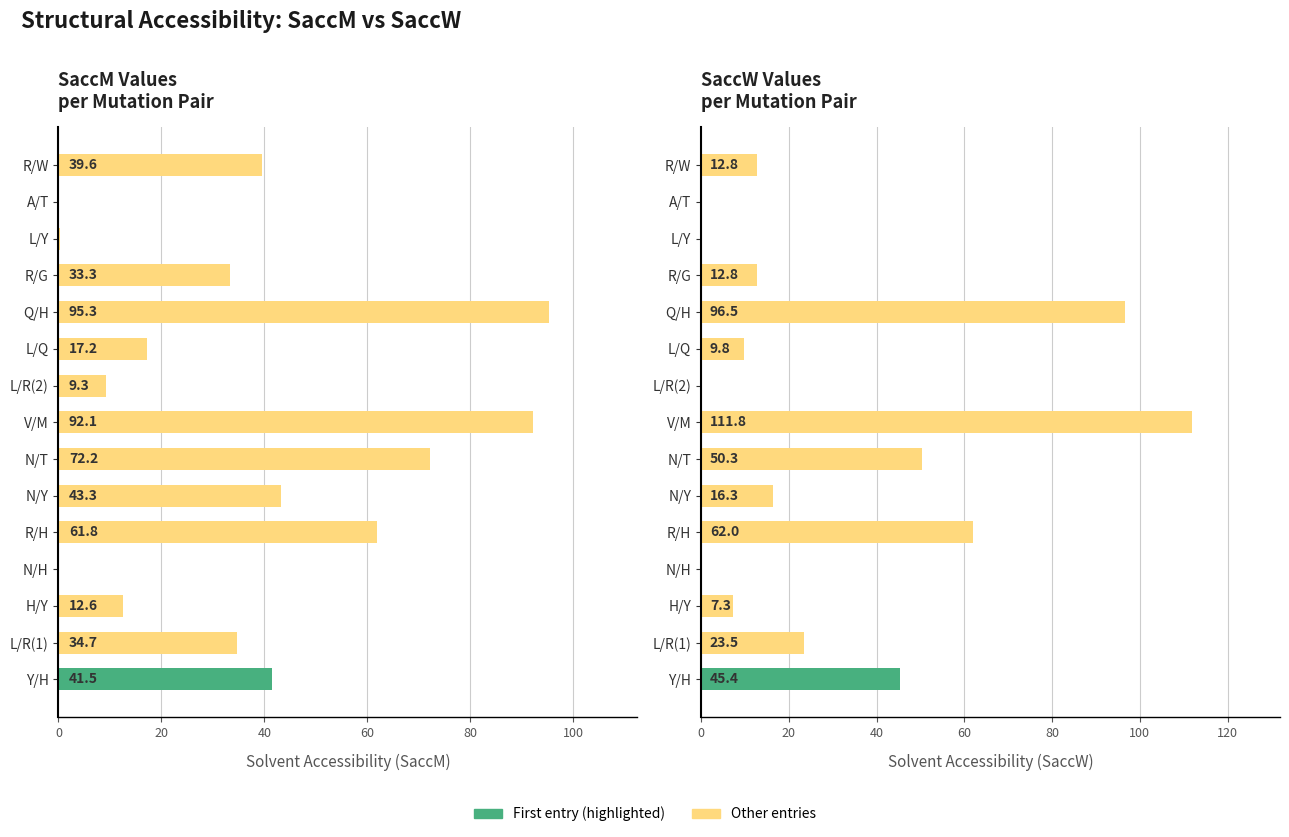

Rank the series by their maximum value, from highest to lowest.

SaccW, SaccM